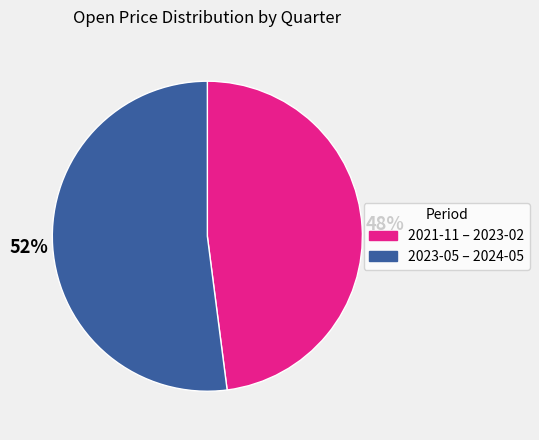

What percentage is the 2021-11 – 2023-02 slice, to the nearest percent?

48%